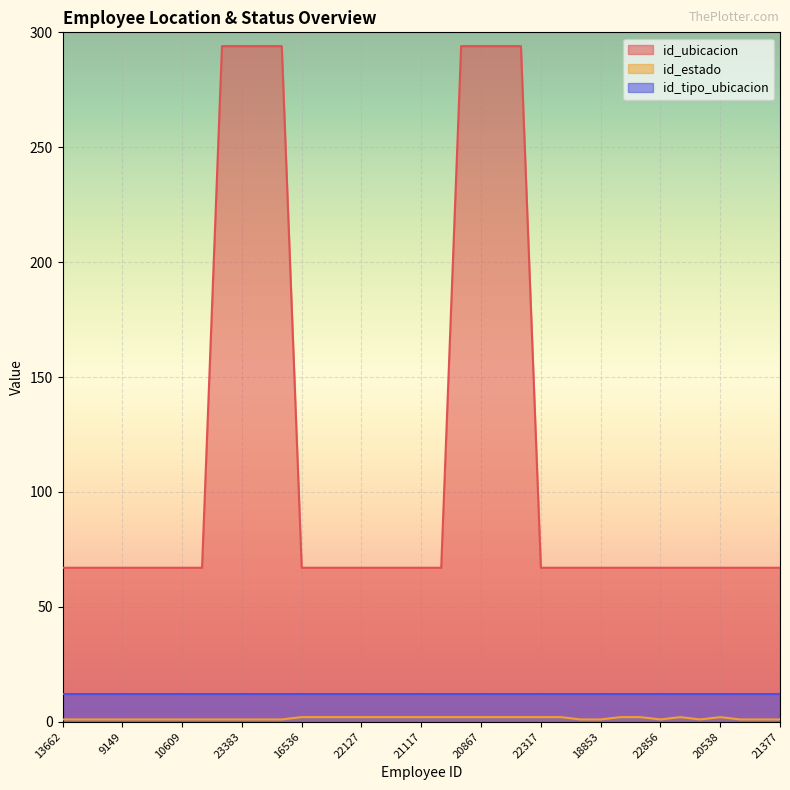

True or false: id_estado and id_ubicacion intersect in this chart.

False